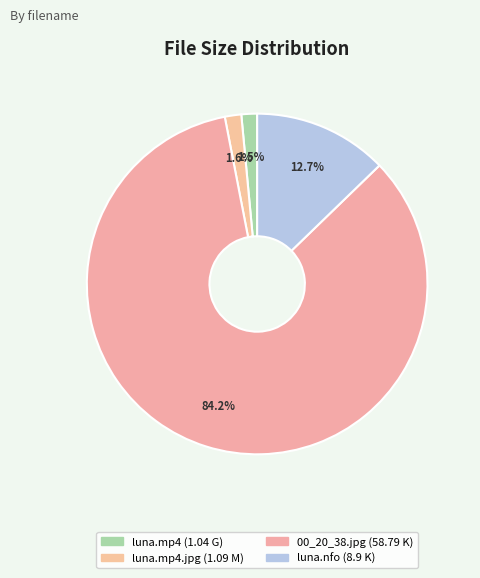

How many segments does this pie chart have?

4